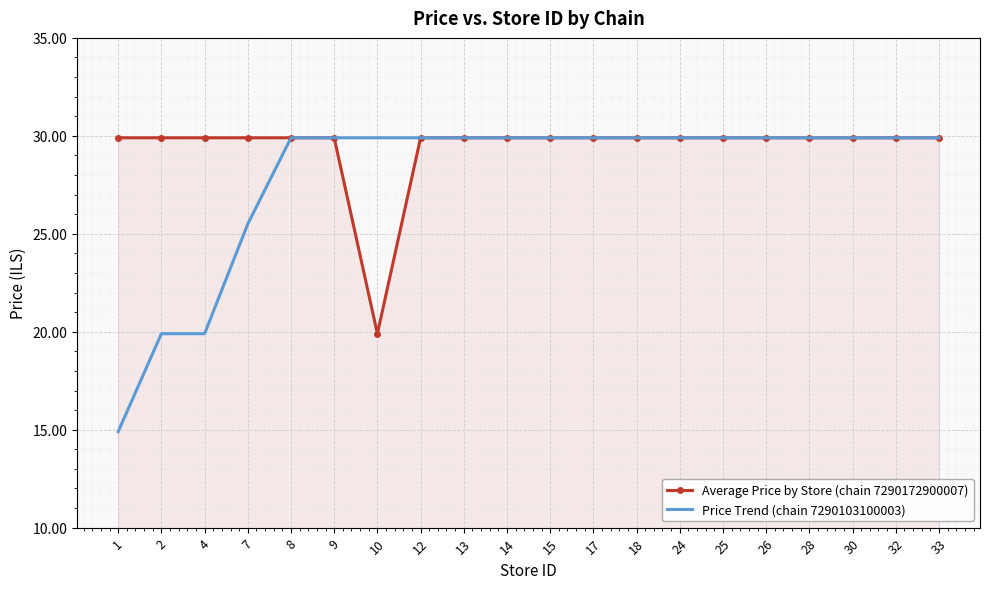

List the series in order of their overall mean, lowest first.

Price Trend (chain 7290103100003), Average Price by Store (chain 7290172900007)